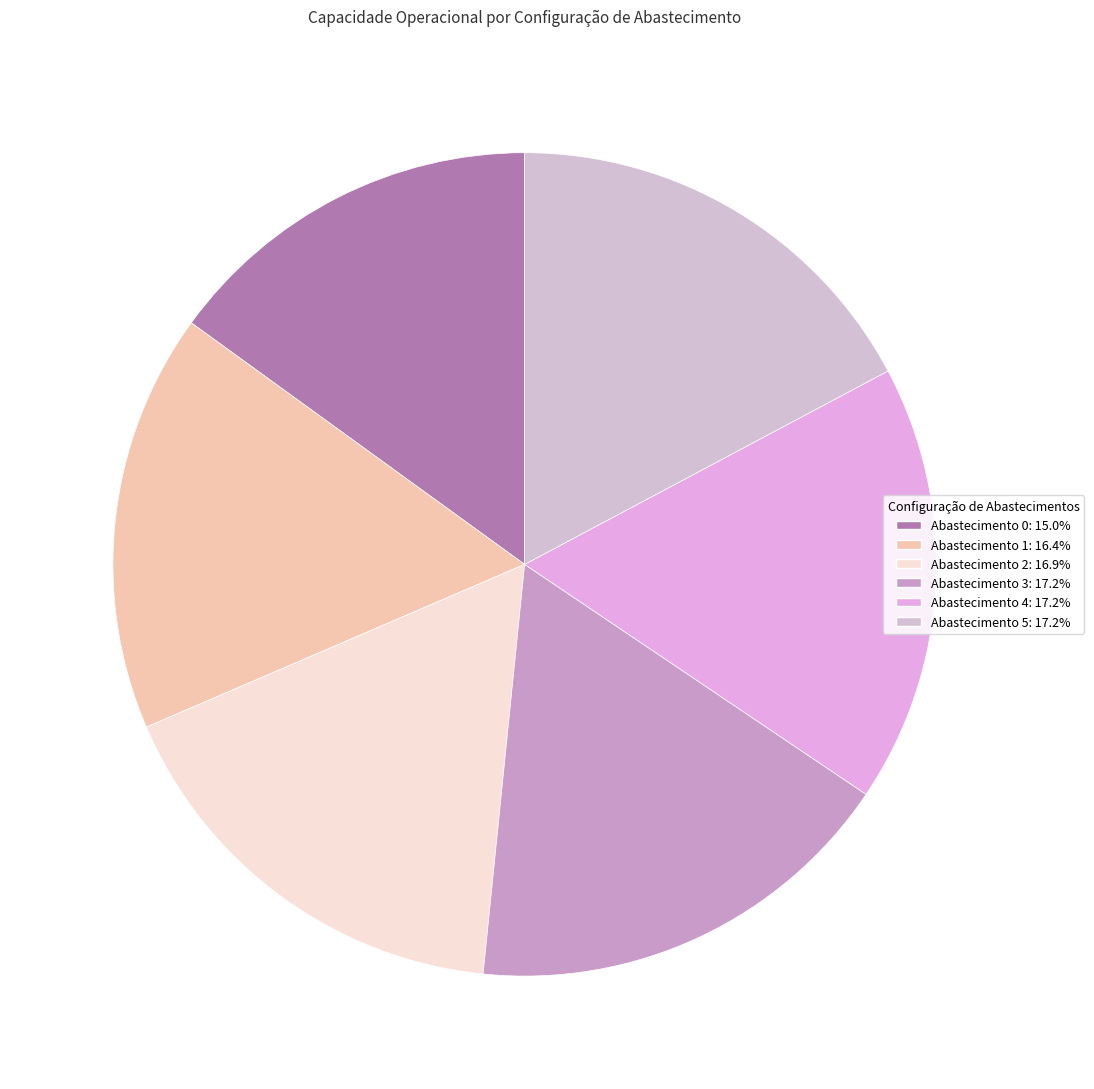

Which slice is the largest?

4